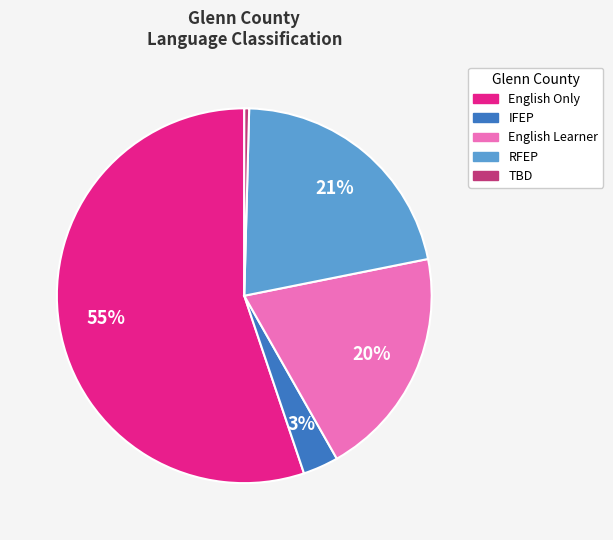

Is there any slice that represents more than half of the pie?

Yes